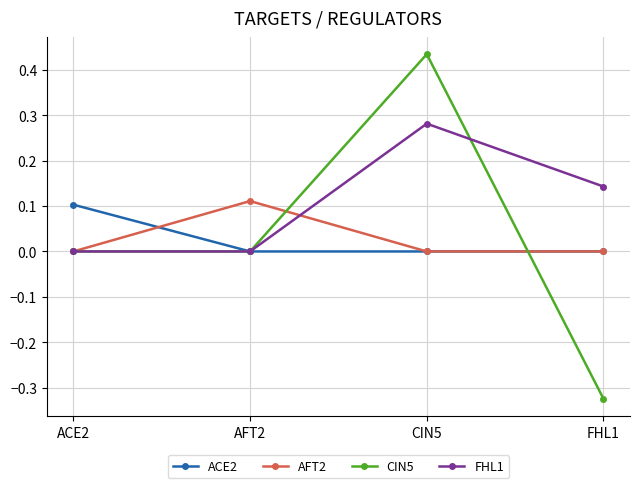

True or false: CIN5 has more than 1 interior local peaks.

False